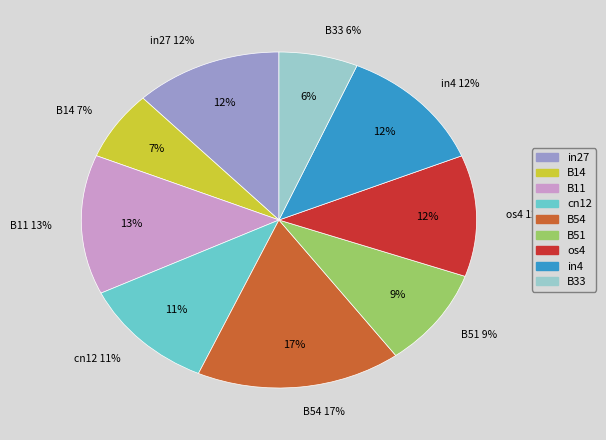

Is it true that B33 is 6% of the pie?

True